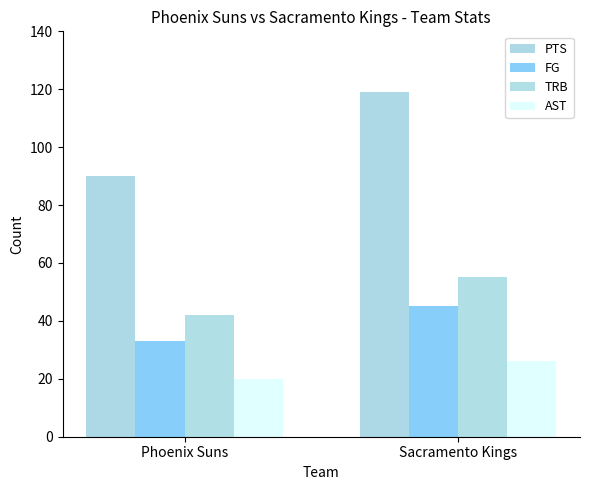

Rank the categories by PTS value from lowest to highest.

Phoenix Suns, Sacramento Kings